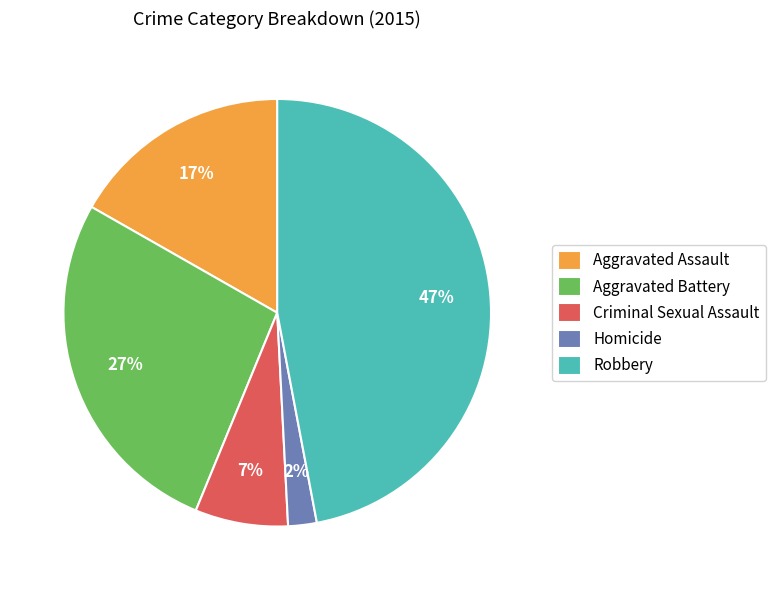

How many slices are in this pie chart?

5